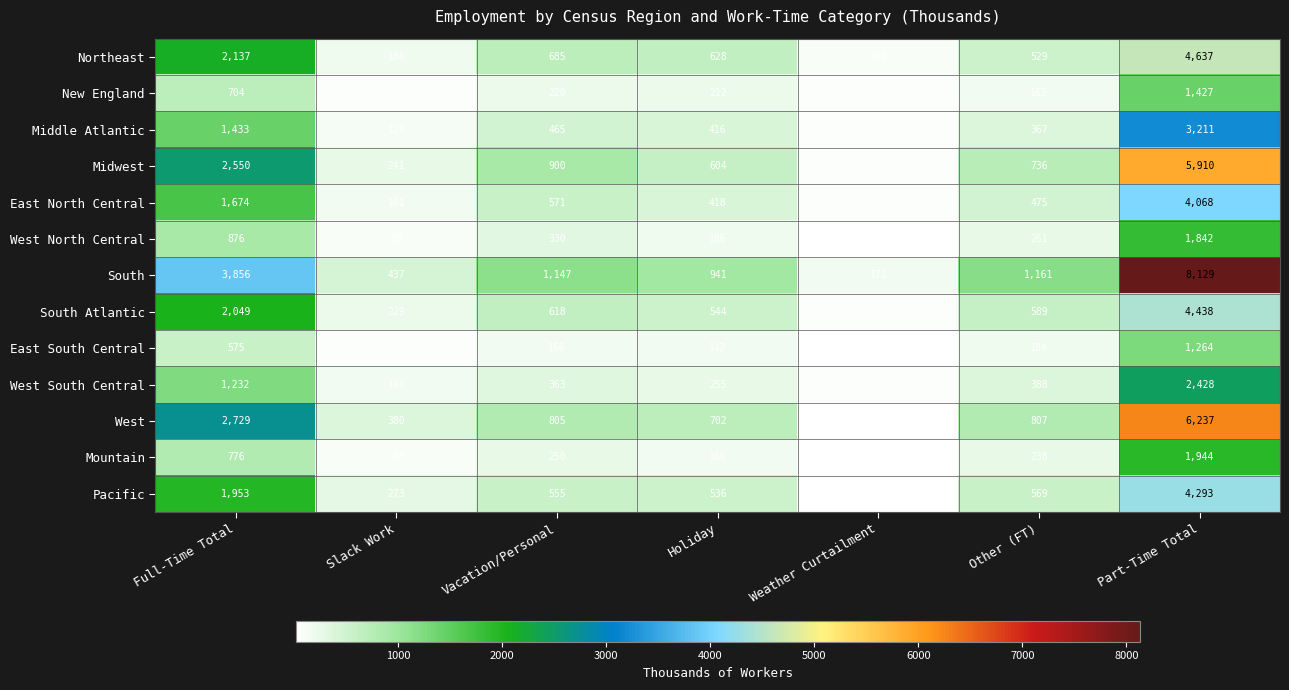

What is the difference between the highest and lowest values at Holiday?

799